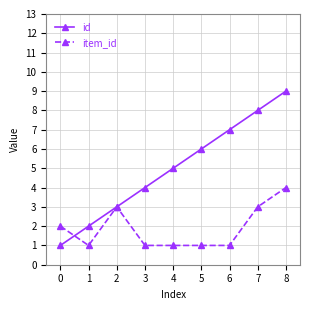

The value of id at 1 is 2. True or false?

True